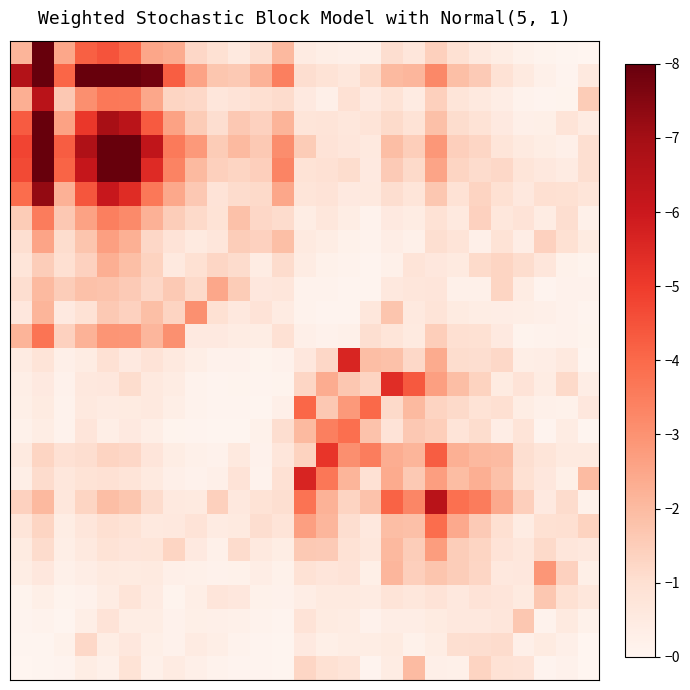

What is the greatest value displayed?

8.0